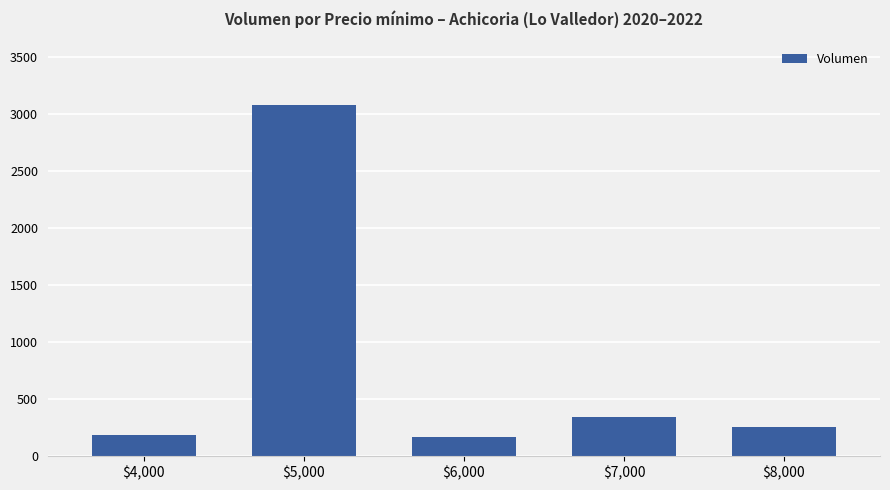

At which label is the value closest to 1620?

$7,000